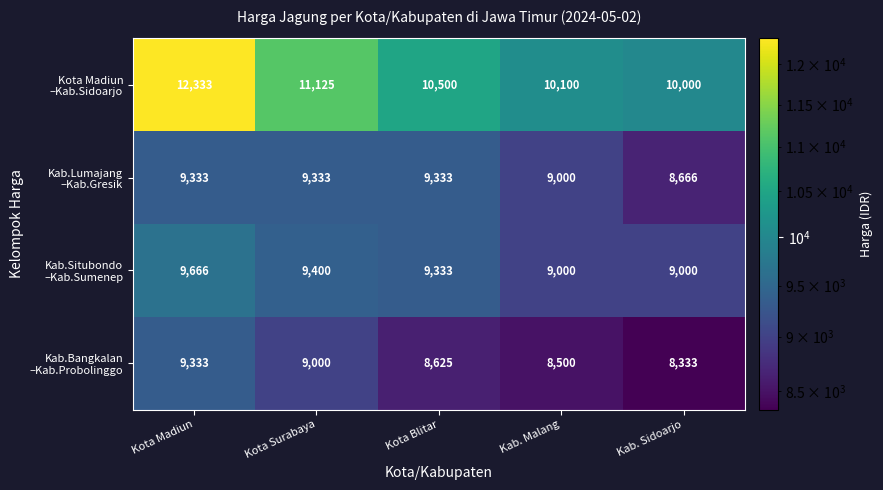

At which category is the sum across all series the highest?

Kota Madiun